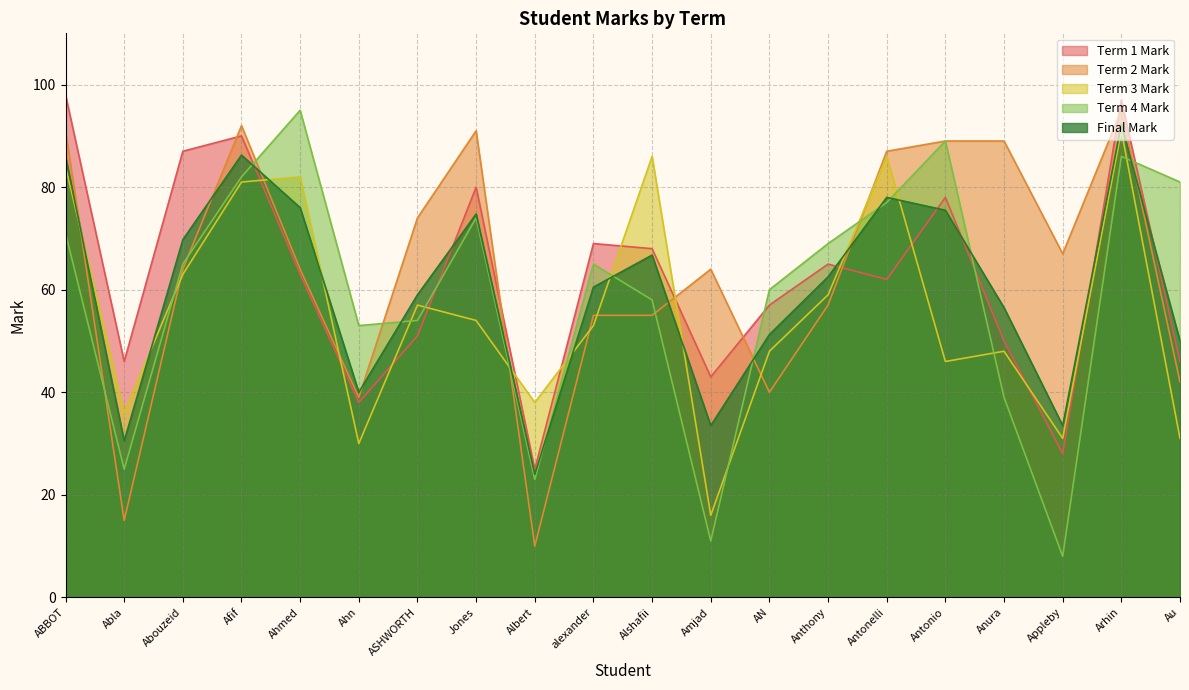

Reading left to right, list all the values displayed in this chart.

Term 1 Mark: ABBOT=98.0	Abla=46.0	Abouzeid=87.0	Afif=90.0	Ahmed=63.0	Ahn=38.0	ASHWORTH=51.0	Jones=80.0	Albert=25.0	alexander=69.0	Alshafii=68.0	Amjad=43.0	AN=57.0	Anthony=65.0	Antonelli=62.0	Antonio=78.0	Anura=50.0	Appleby=28.0	Arhin=97.0	Au=46.0
Term 2 Mark: ABBOT=91.0	Abla=15.0	Abouzeid=64.0	Afif=92.0	Ahmed=64.0	Ahn=39.0	ASHWORTH=74.0	Jones=91.0	Albert=10.0	alexander=55.0	Alshafii=55.0	Amjad=64.0	AN=40.0	Anthony=57.0	Antonelli=87.0	Antonio=89.0	Anura=89.0	Appleby=67.0	Arhin=95.0	Au=42.0
Term 3 Mark: ABBOT=84.0	Abla=36.0	Abouzeid=63.0	Afif=81.0	Ahmed=82.0	Ahn=30.0	ASHWORTH=57.0	Jones=54.0	Albert=38.0	alexander=53.0	Alshafii=86.0	Amjad=16.0	AN=48.0	Anthony=59.0	Antonelli=86.0	Antonio=46.0	Anura=48.0	Appleby=31.0	Arhin=91.0	Au=31.0
Term 4 Mark: ABBOT=71.0	Abla=25.0	Abouzeid=65.0	Afif=82.0	Ahmed=95.0	Ahn=53.0	ASHWORTH=54.0	Jones=74.0	Albert=23.0	alexander=65.0	Alshafii=58.0	Amjad=11.0	AN=60.0	Anthony=69.0	Antonelli=77.0	Antonio=89.0	Anura=39.0	Appleby=8.0	Arhin=86.0	Au=81.0
Final Mark: ABBOT=86.0	Abla=30.5	Abouzeid=69.8	Afif=86.2	Ahmed=76.0	Ahn=40.0	ASHWORTH=59.0	Jones=74.8	Albert=24.0	alexander=60.5	Alshafii=66.8	Amjad=33.5	AN=51.2	Anthony=62.5	Antonelli=78.0	Antonio=75.5	Anura=56.5	Appleby=33.5	Arhin=92.2	Au=50.0